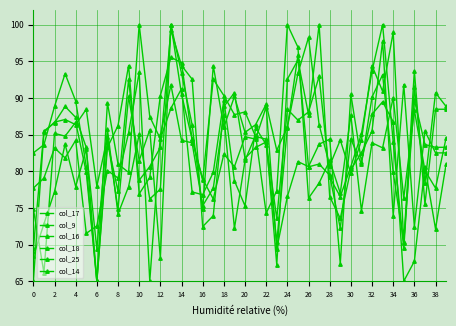

How many distinct data groups are displayed?

6